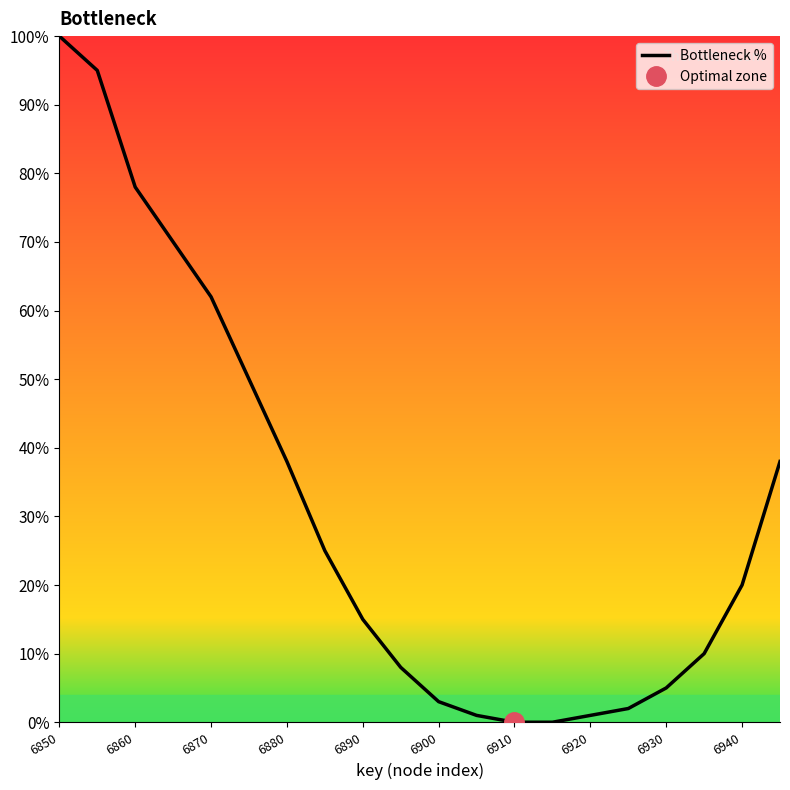

True or false: Bottleneck % has a value of 34 at 6940.

False